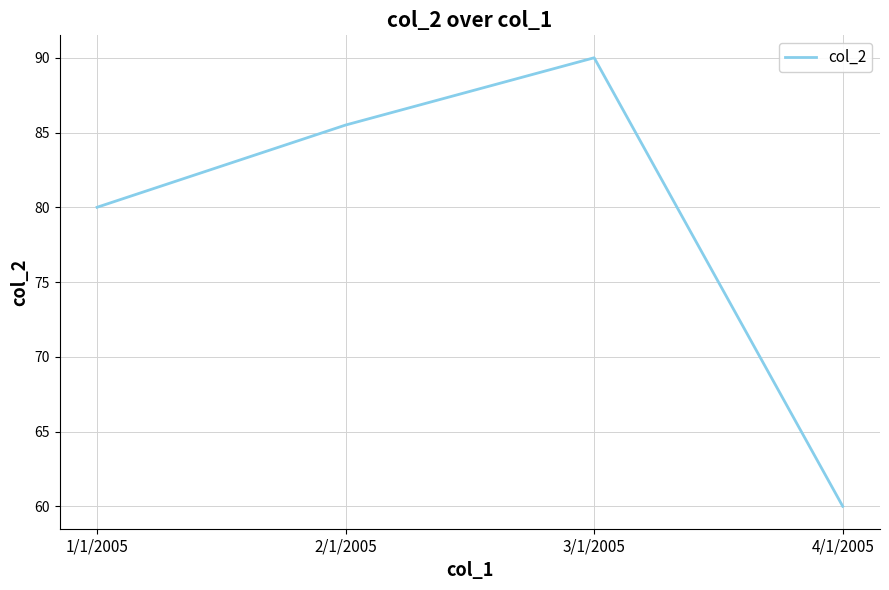

At which category does the chart reach its peak across all series?

3/1/2005